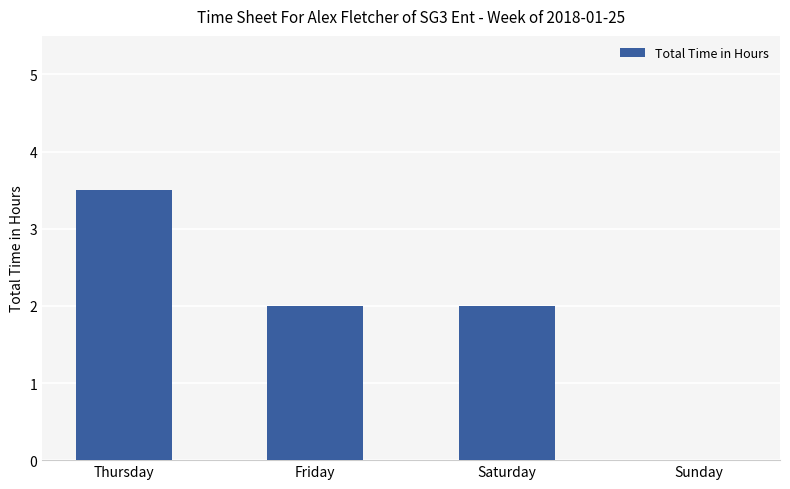

Which label corresponds to the largest value in the chart?

Thursday